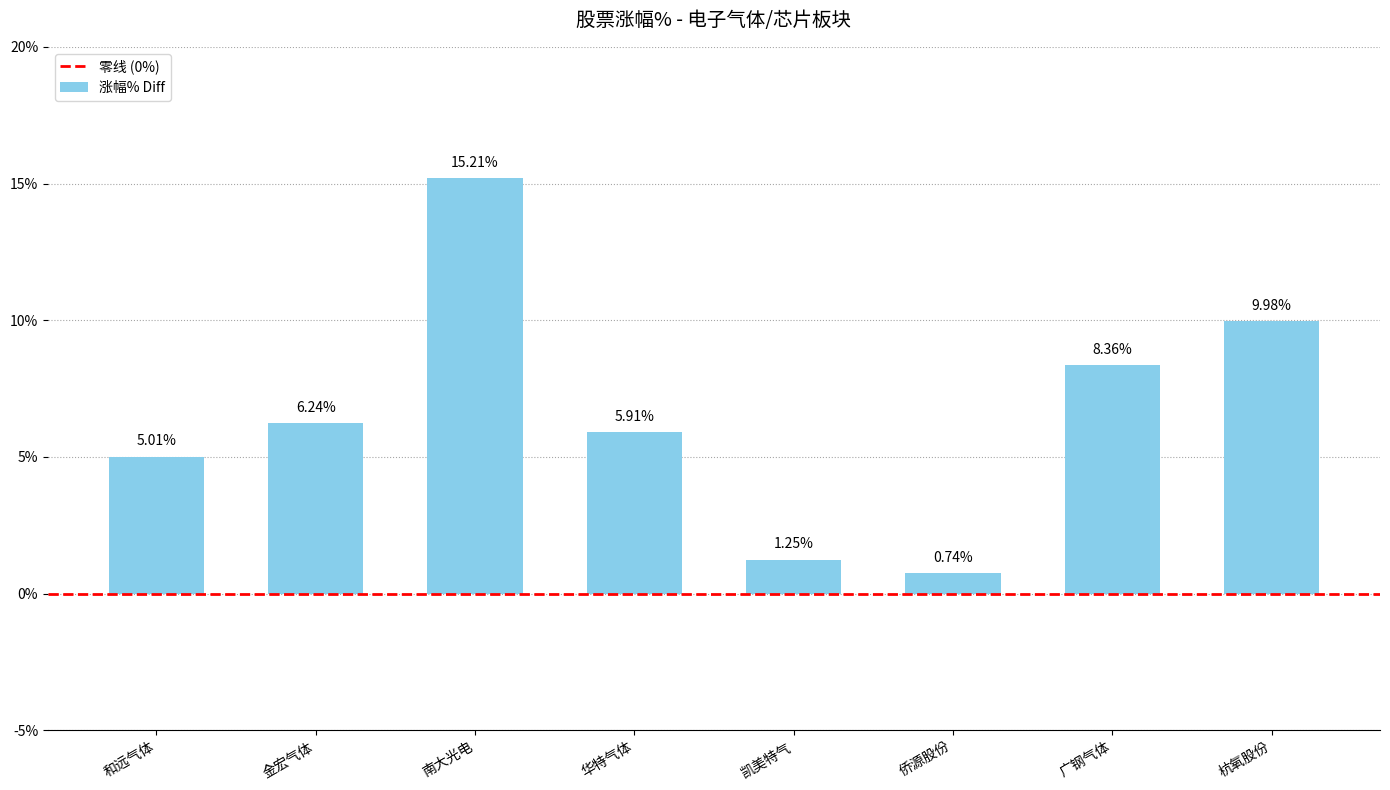

What is the change in value from 凯美特气 to 杭氧股份?

+8.7